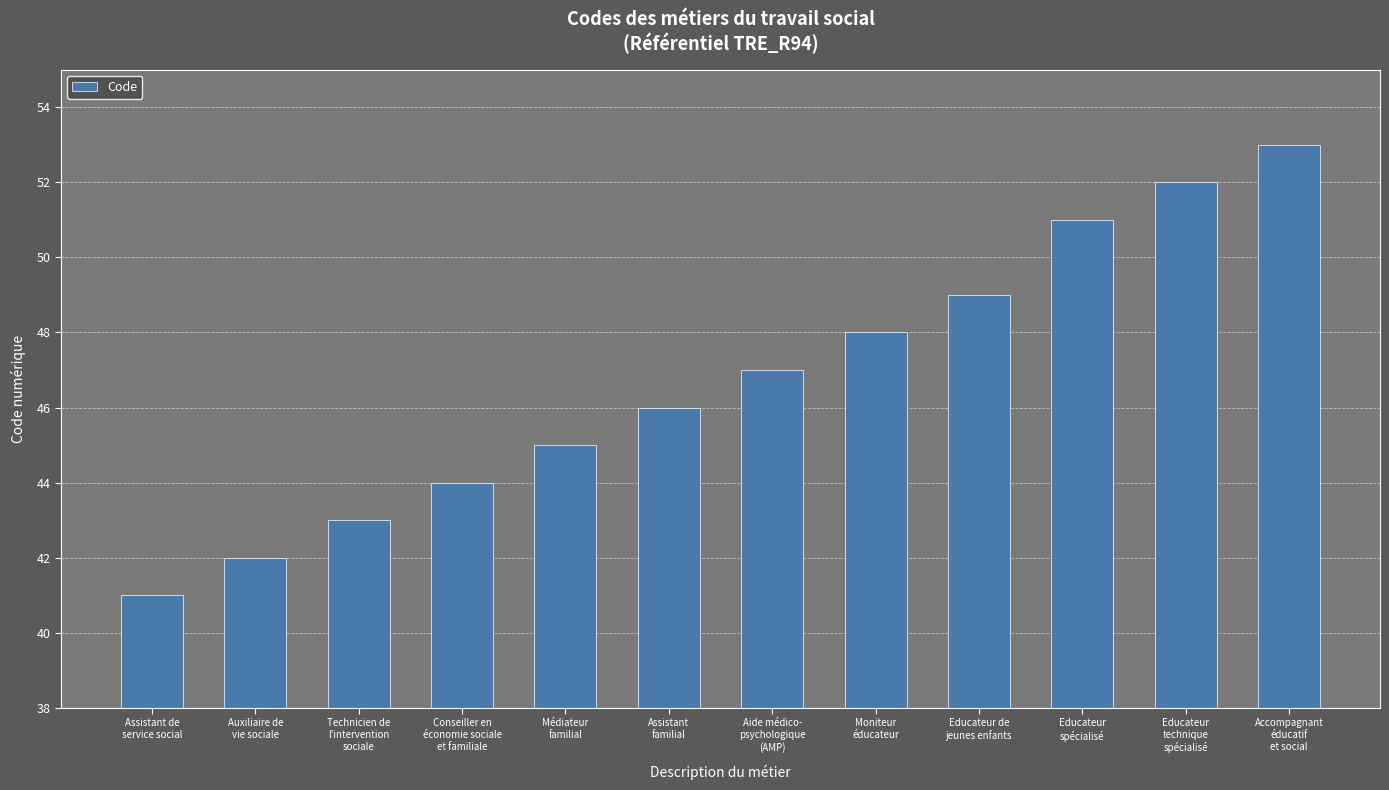

Count the number of data series in this chart.

1